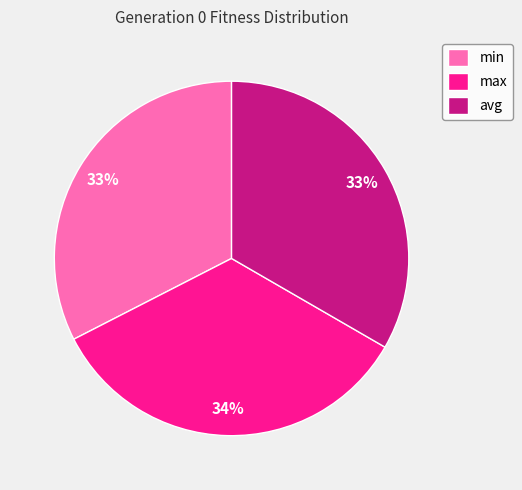

Do avg and min together represent more than half of the pie?

Yes